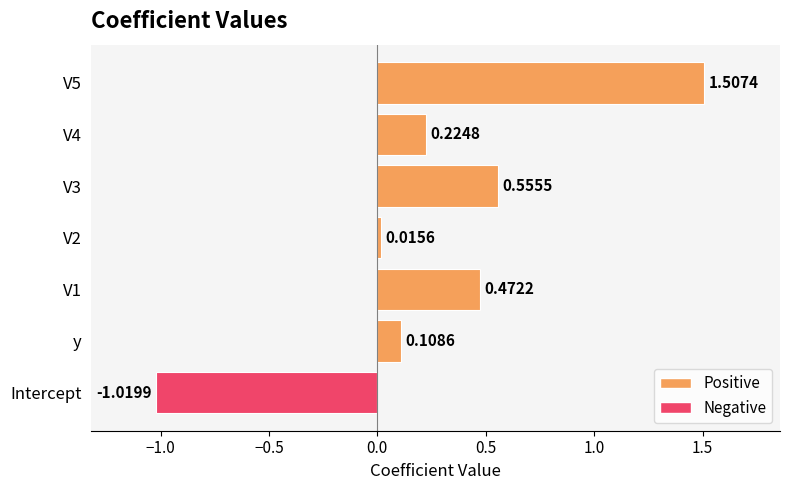

How many values are below 0?

1